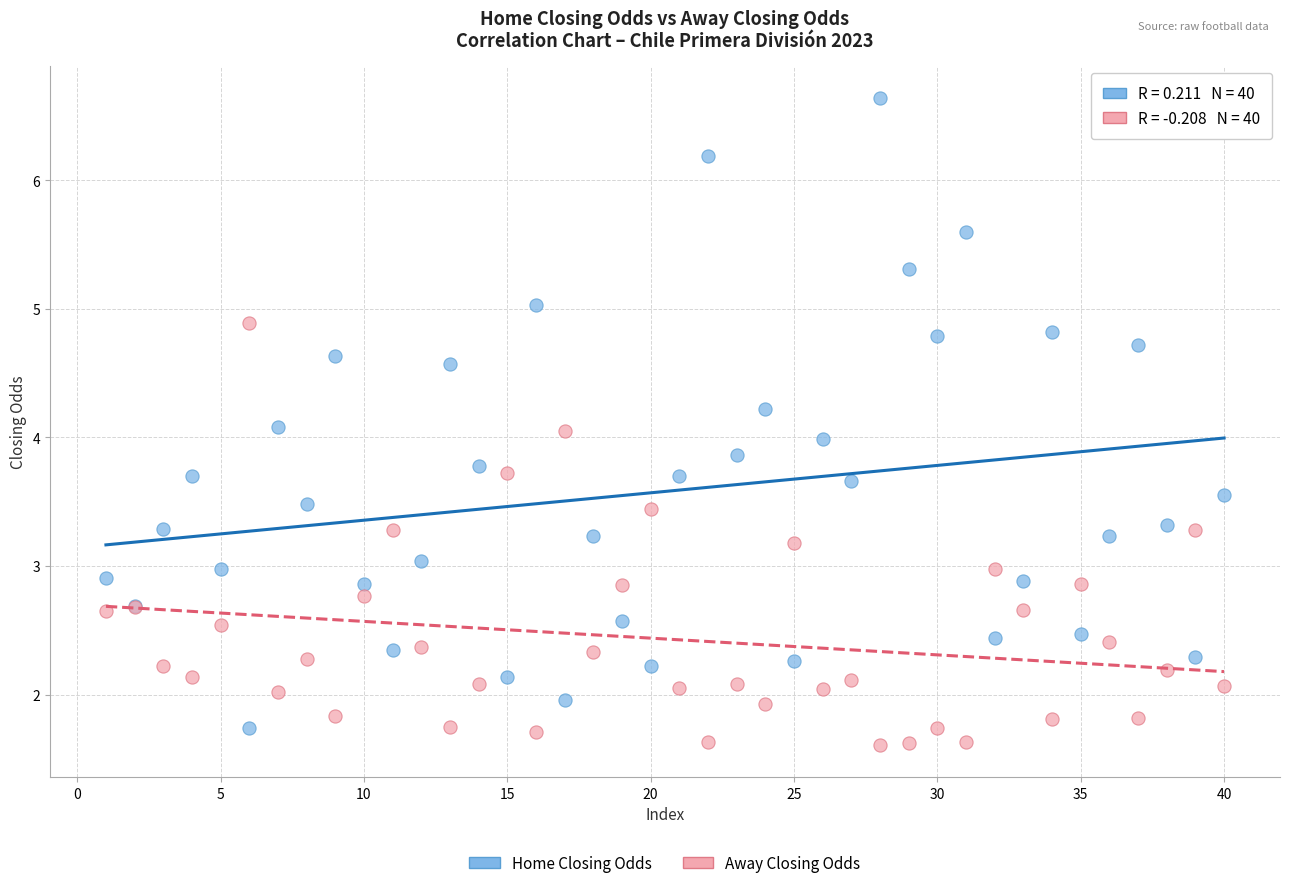

Which series contains the highest Y value?

Home Closing Odds